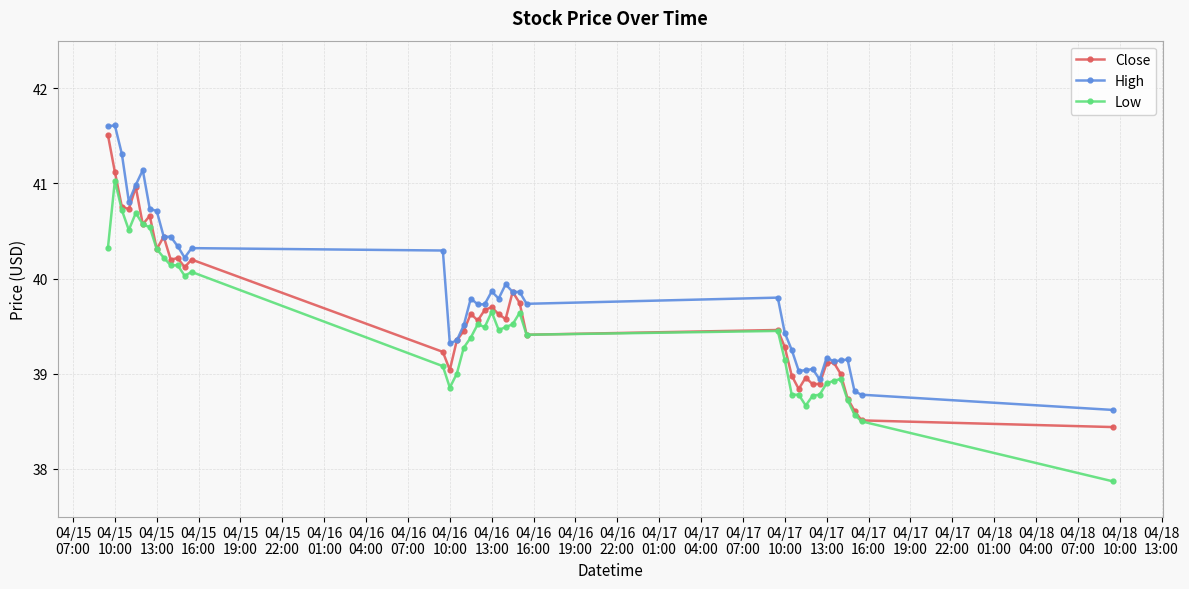

What is the average value of the Low series?

39.5